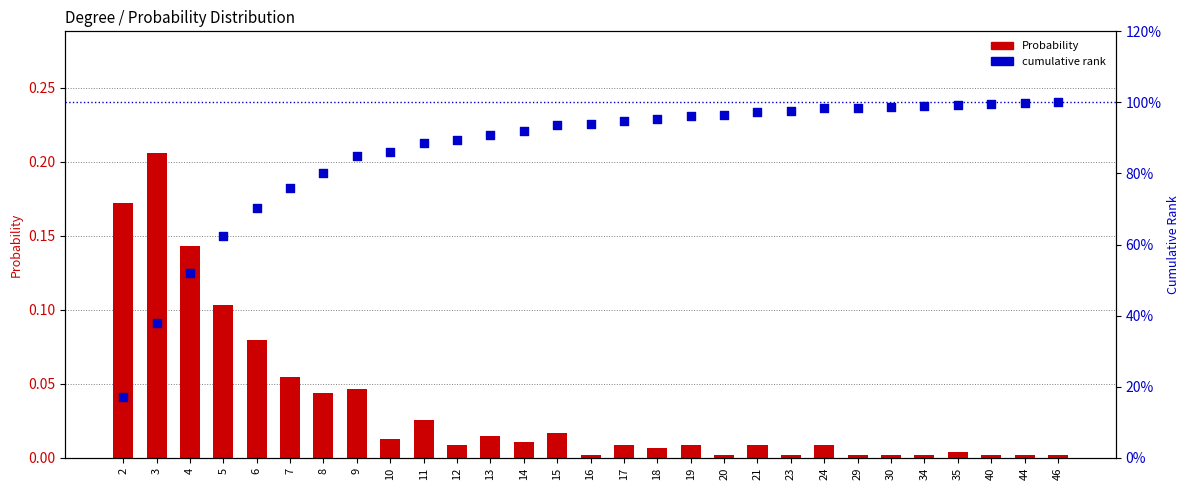

What are all the series names shown in the legend?

Probability, cumulative rank